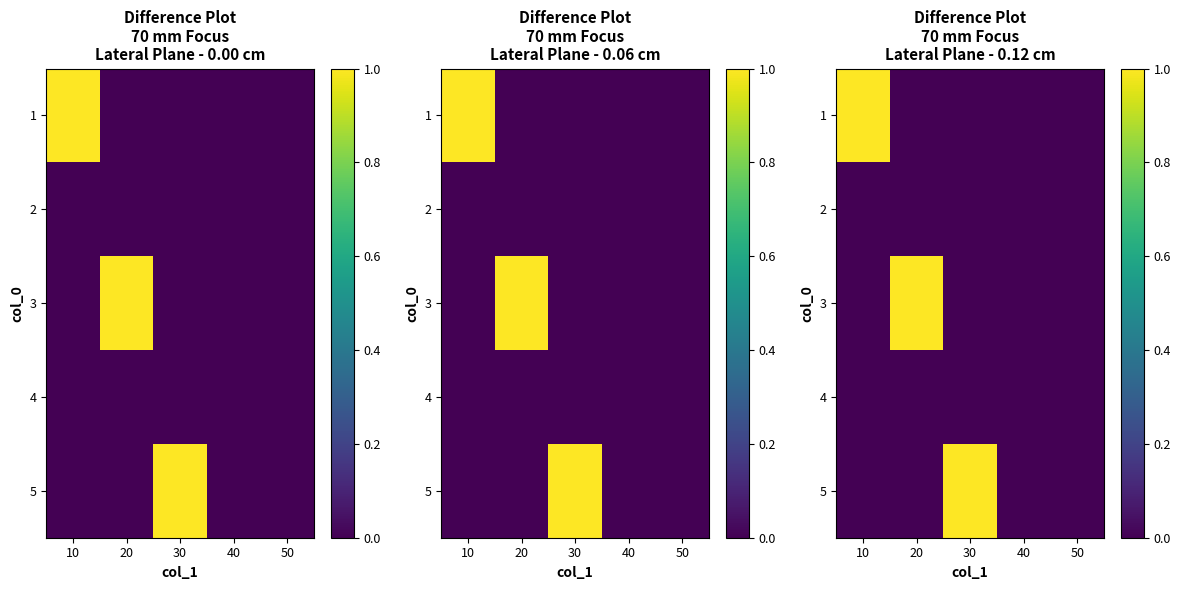

Rank the series at 50 from highest to lowest value.

1, 2, 3, 4, 5